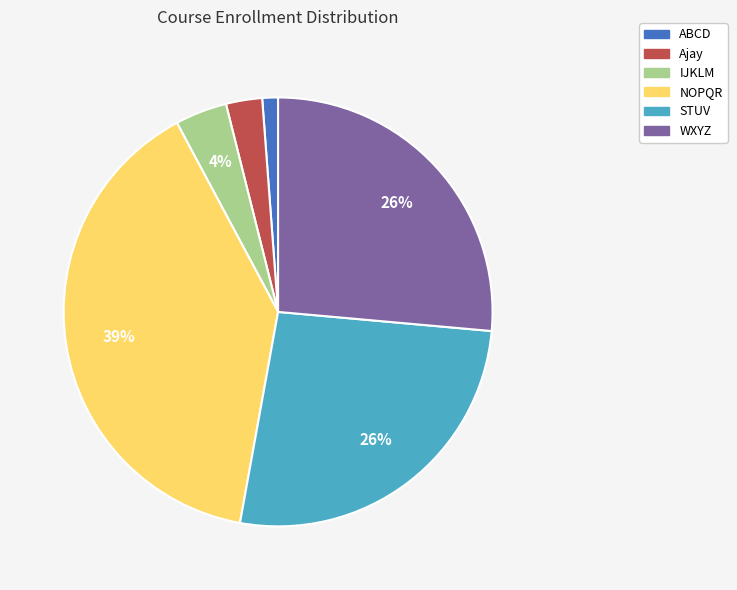

What percentage is the ABCD slice, to the nearest percent?

1%